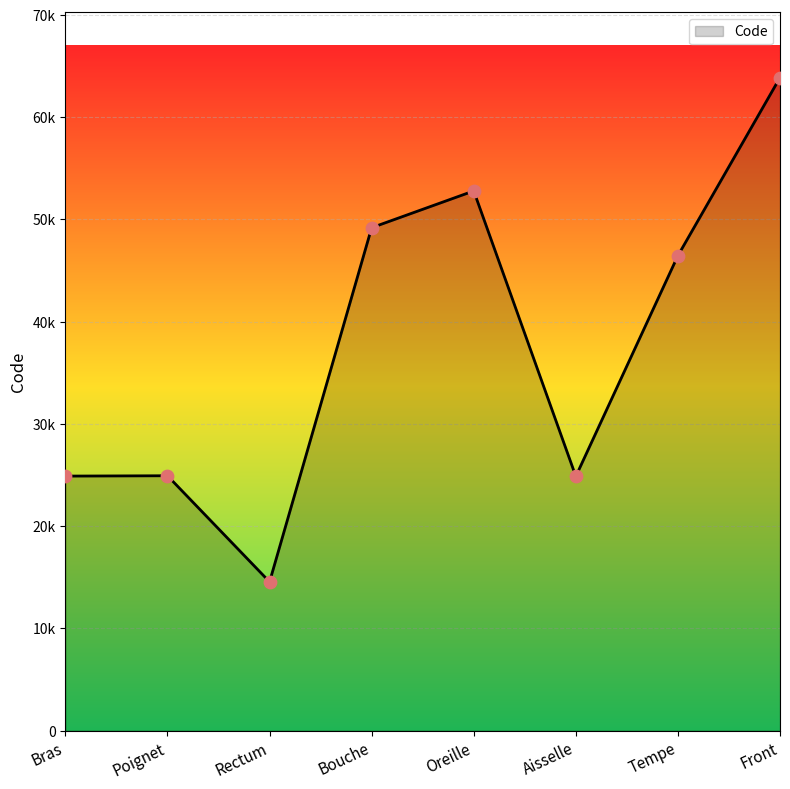

Which has a higher value, Poignet or Oreille?

Oreille